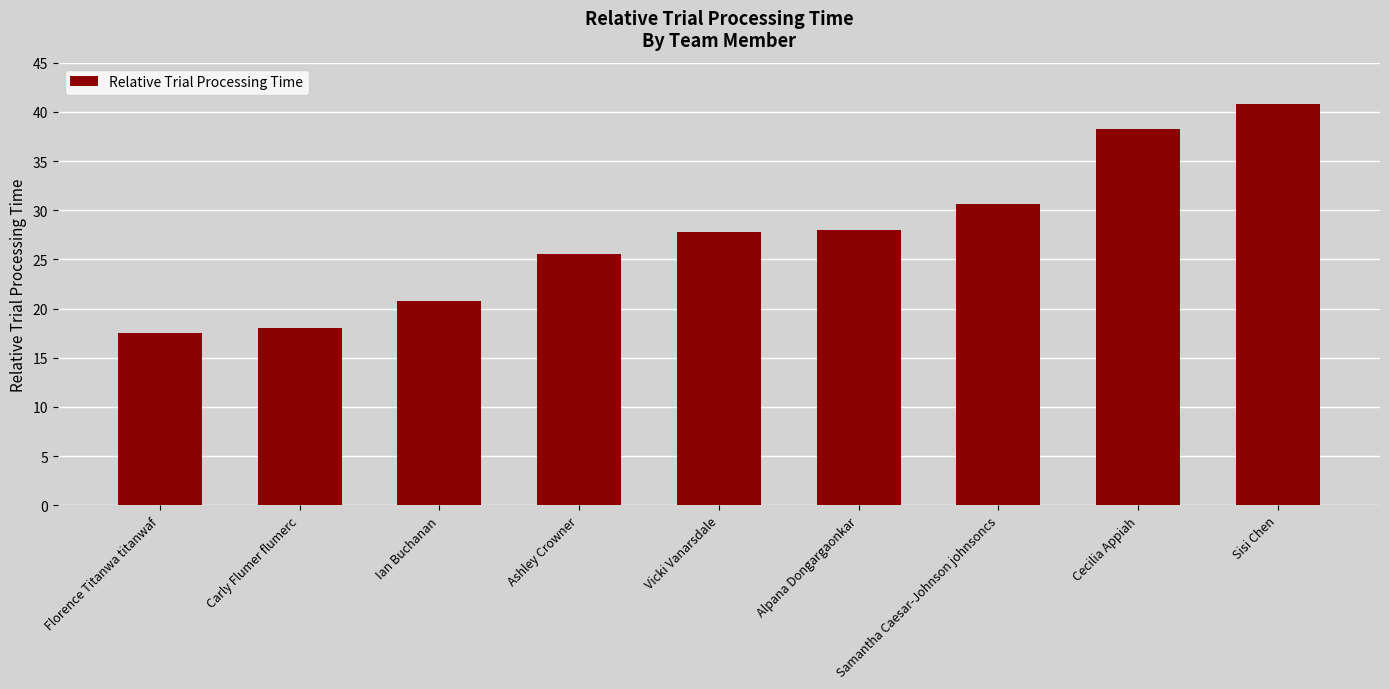

The value at Carly Flumer flumerc is 18.0. True or false?

True